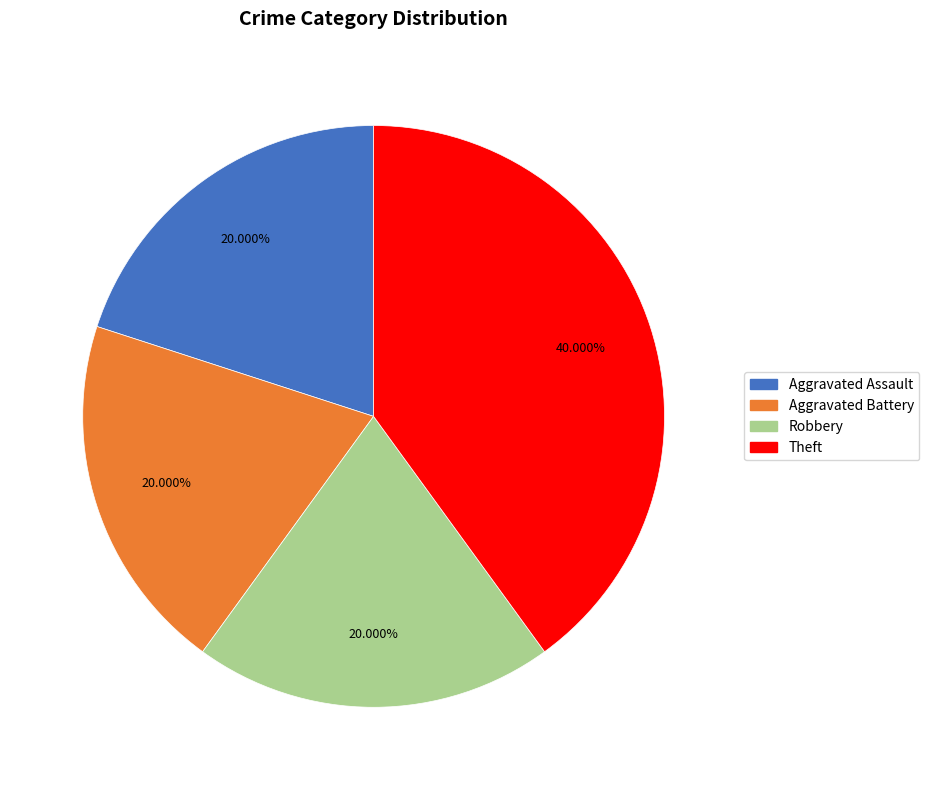

To the nearest percent, what is the combined percentage of Aggravated Assault and Robbery?

40%